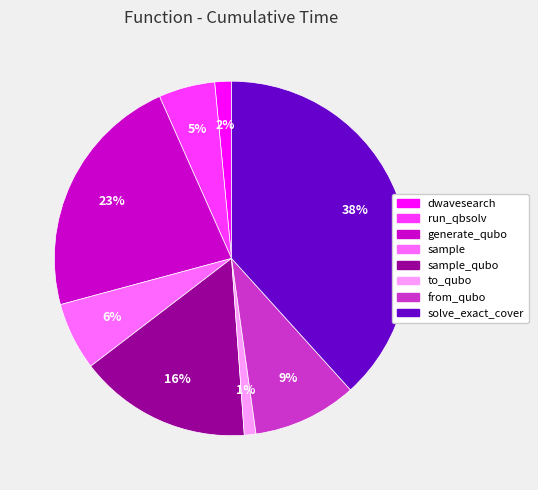

Is there any slice that represents more than half of the pie?

No